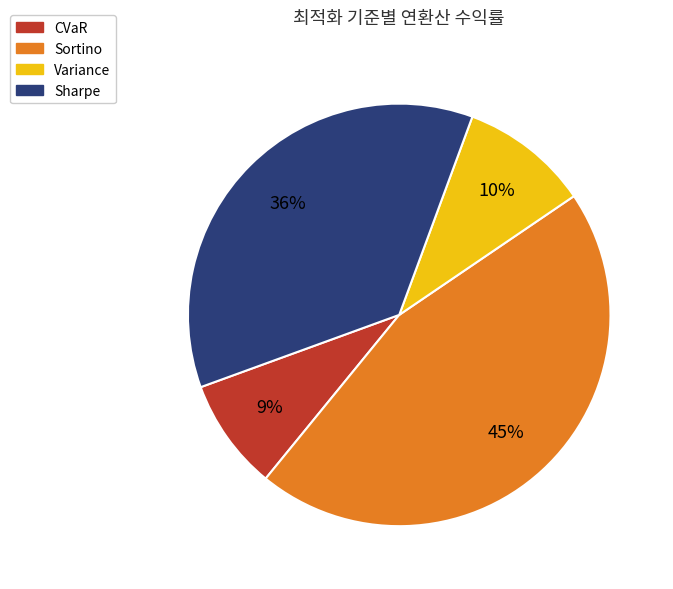

Which slice is the largest?

Sortino